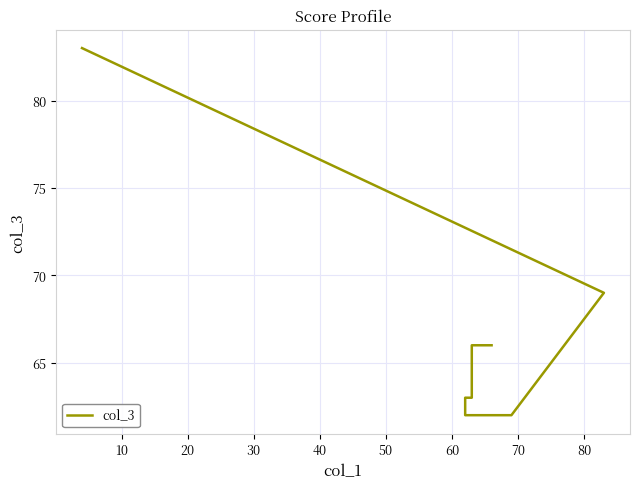

How many values are below 66?

4